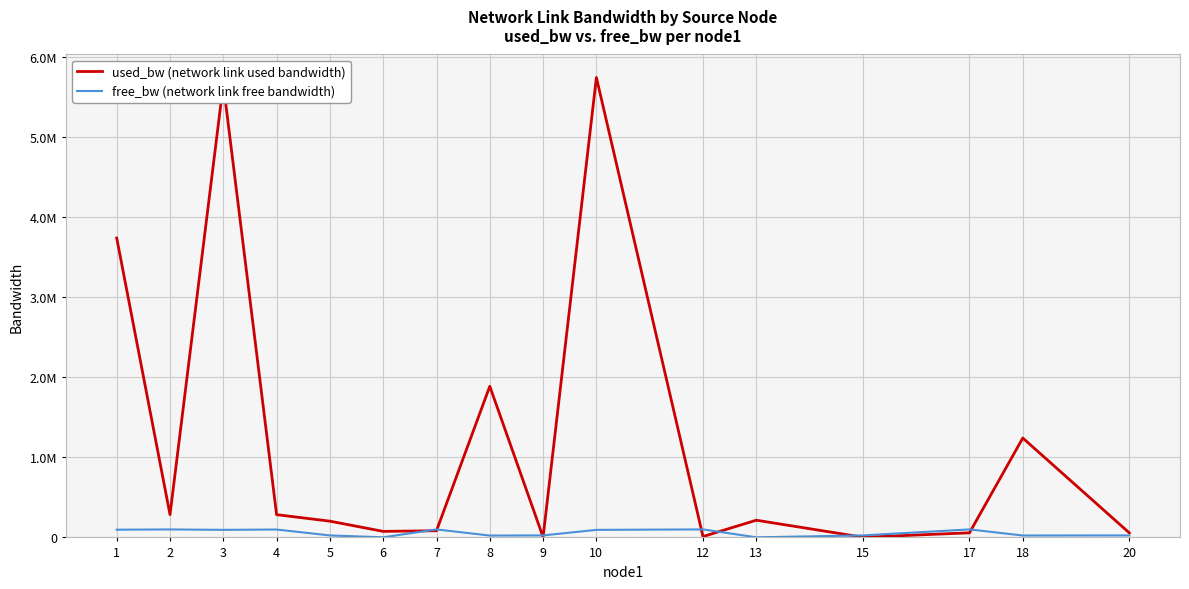

Which series has the largest total across all categories?

used_bw (network link used bandwidth)